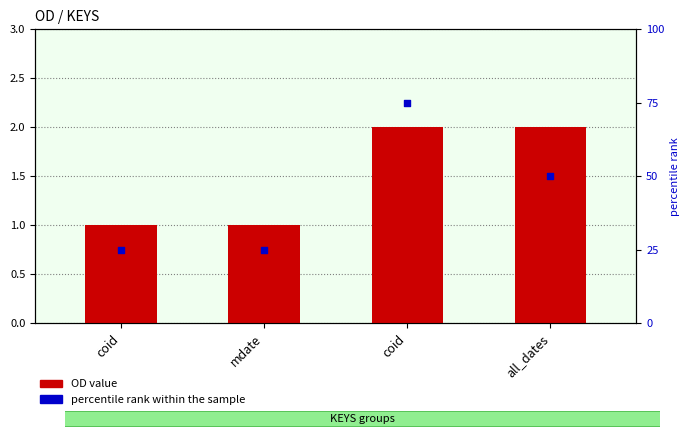

Which series has the largest total across all categories?

percentile rank within the sample